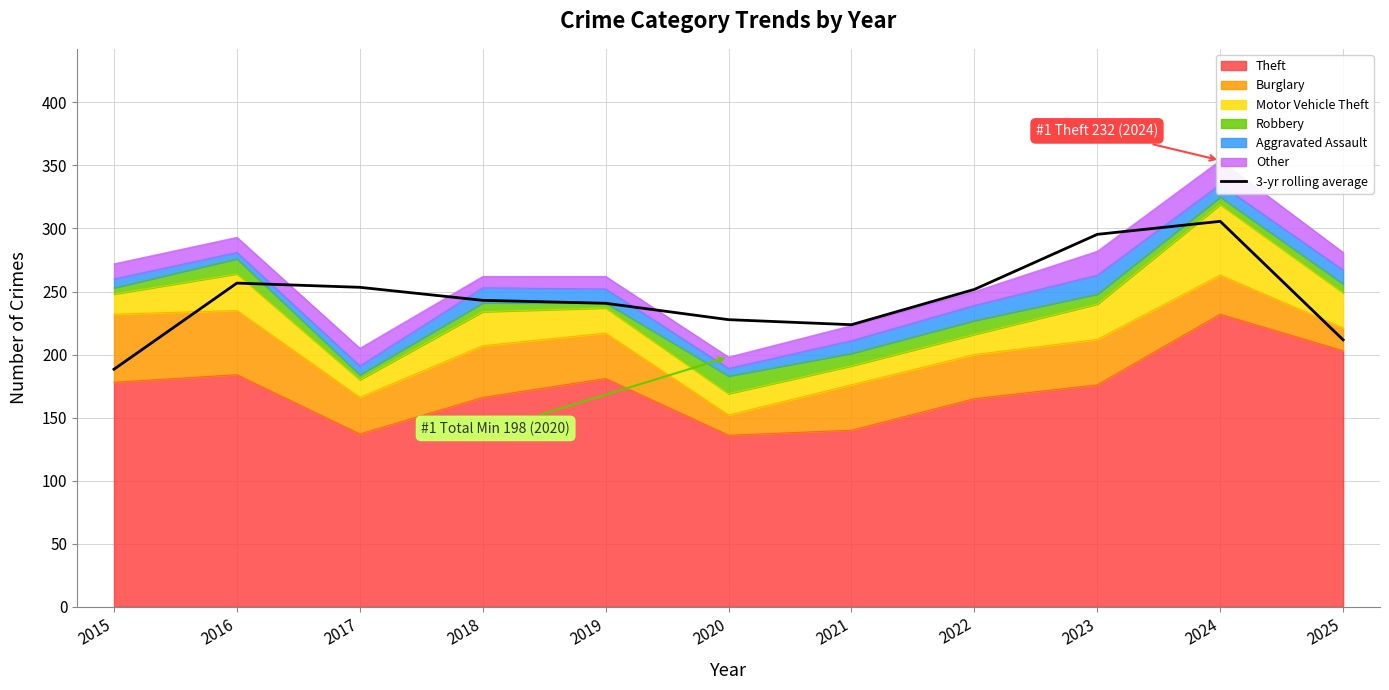

Where is the data nearest to the value 246?

2018